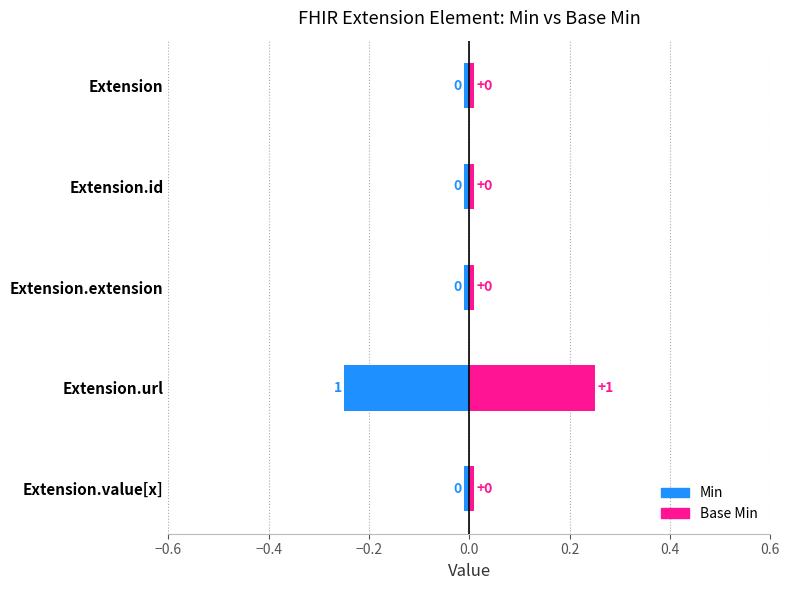

The value of Base Min at Extension.id is 0.0. True or false?

False